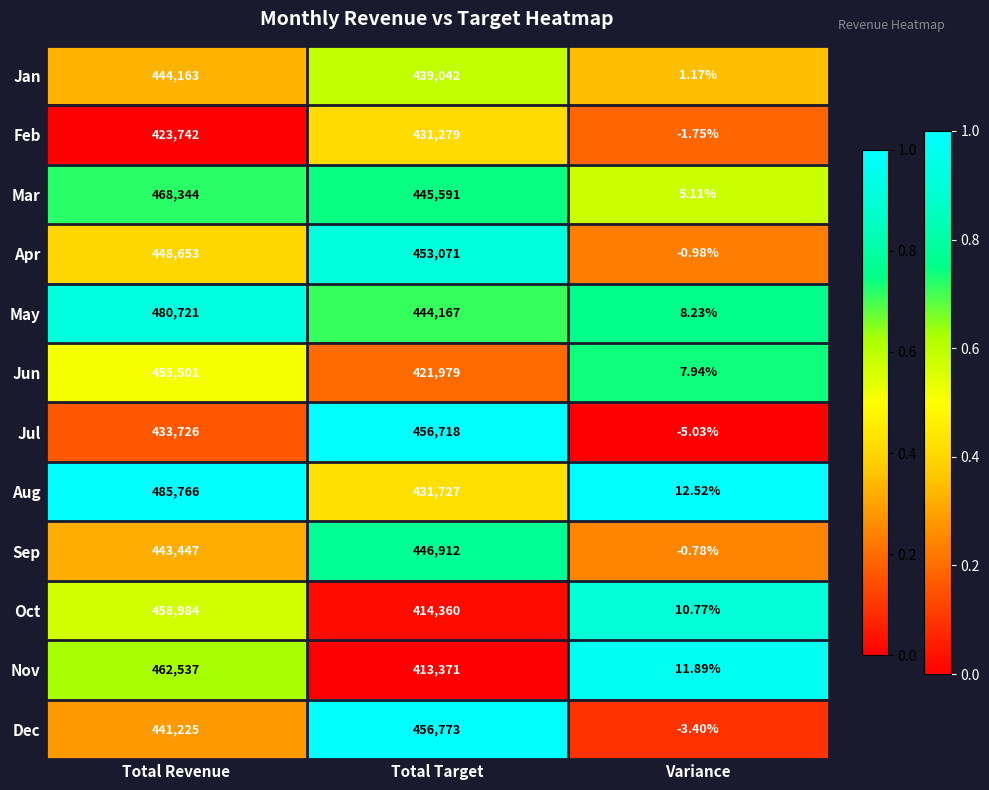

Where is Dec nearest to the value 228384?

Total Revenue